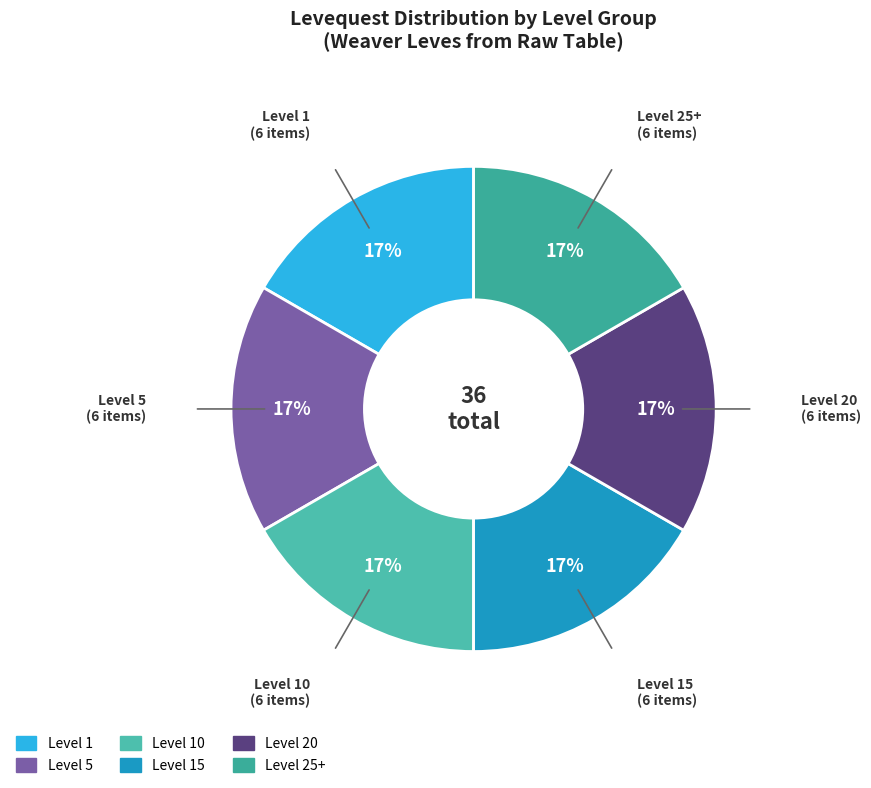

How many segments does this pie chart have?

6